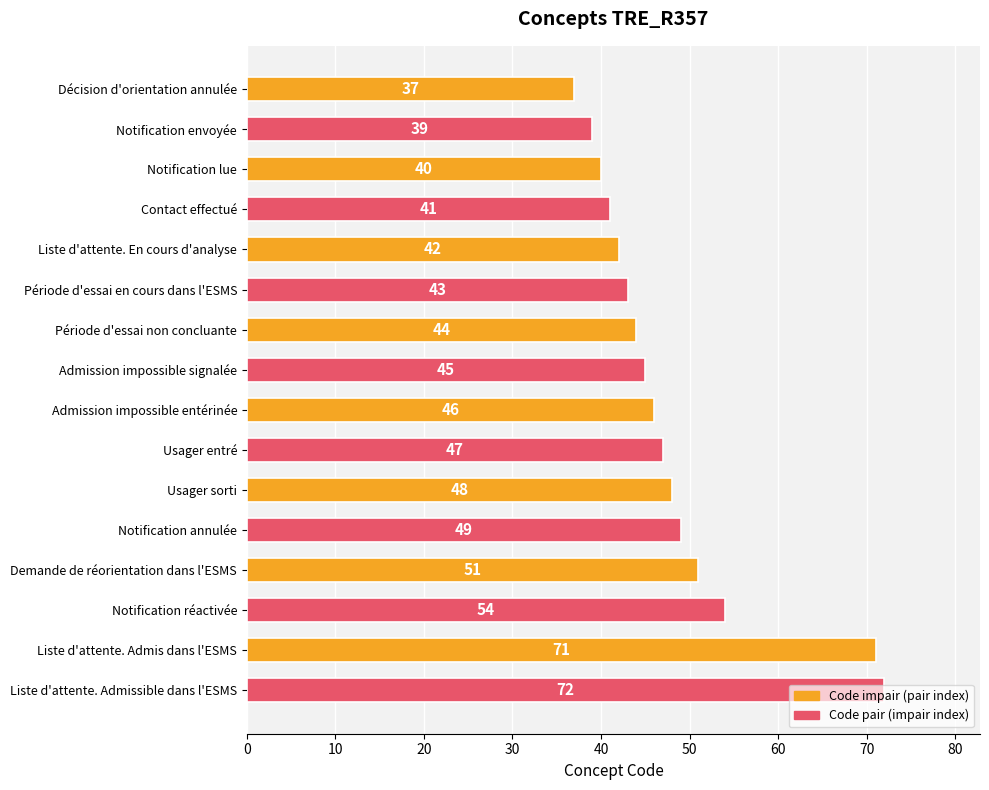

What is the minimum value shown in the chart?

37